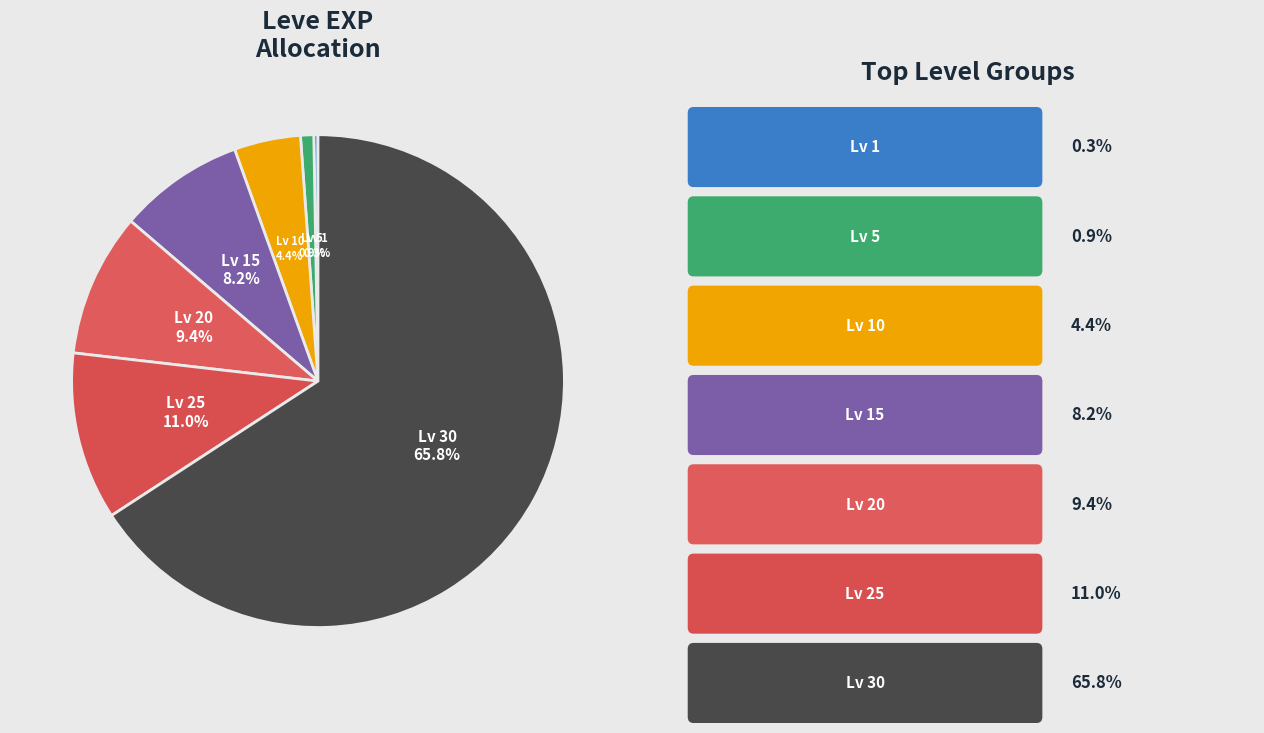

Which category accounts for the majority?

Lv 30